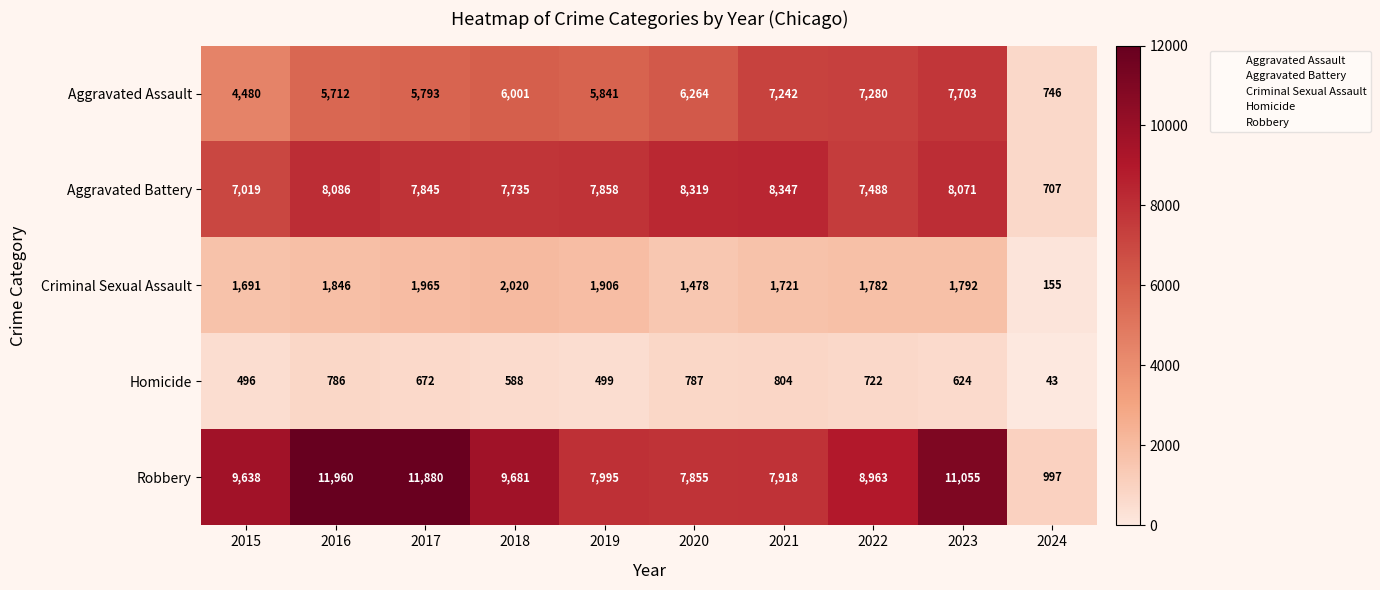

How many categories are shown in the chart?

10